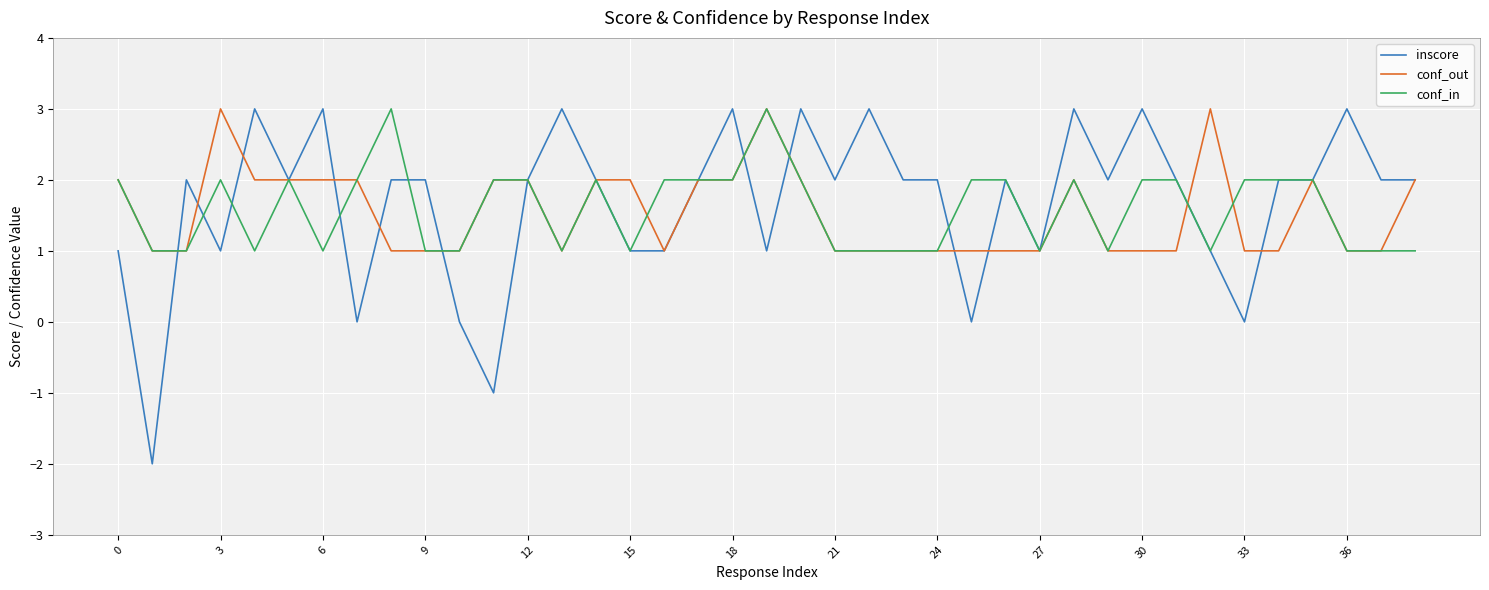

Which series has the largest total across all categories?

inscore